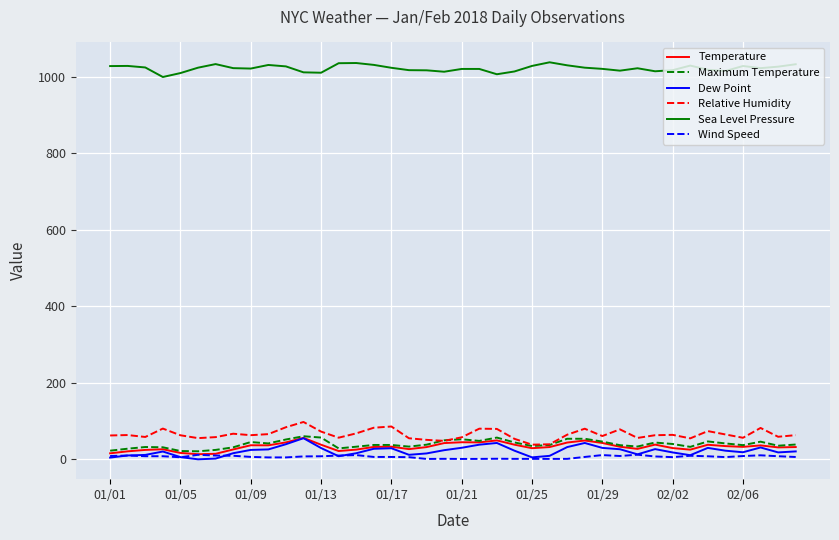

True or false: Sea Level Pressure and Dew Point cross at least once.

False